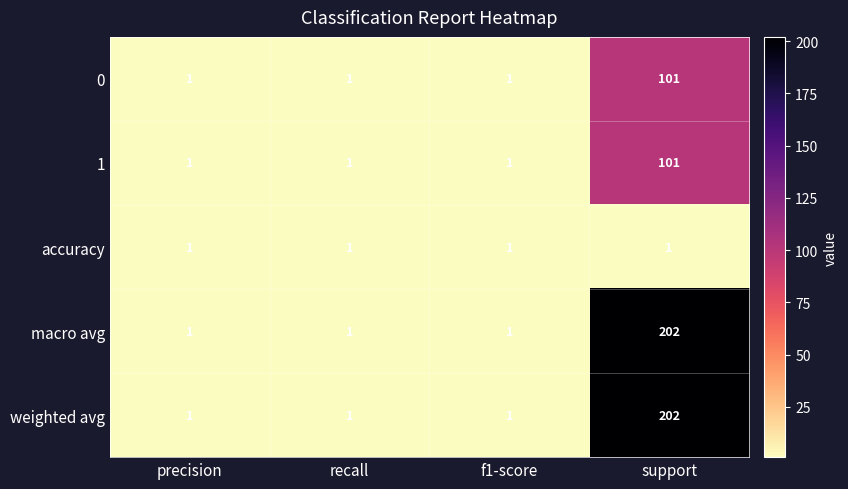

What is the difference between the maximum and minimum values in the 1 series?

100